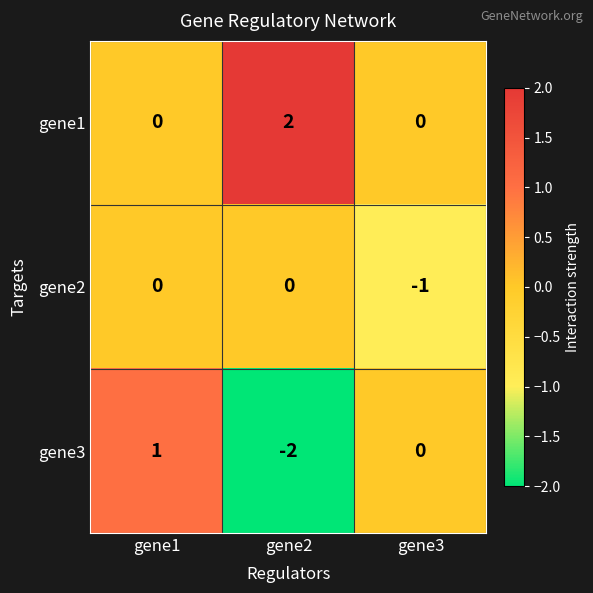

Rank the series by their maximum value, from lowest to highest.

gene2, gene3, gene1